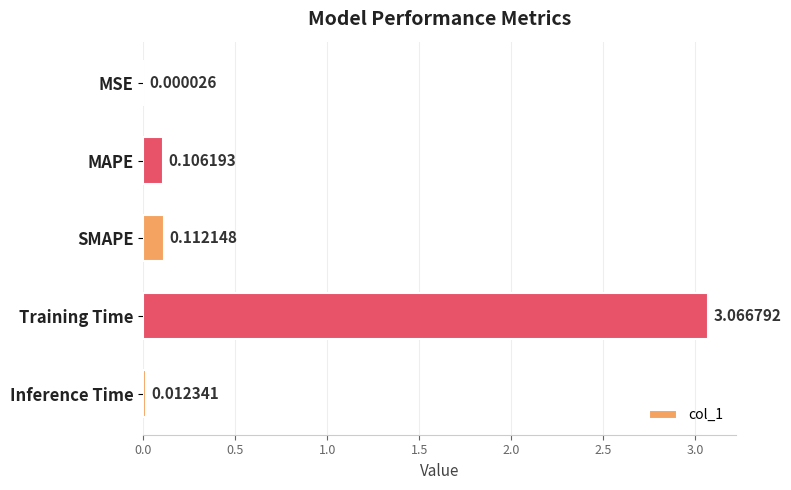

Are the bars horizontal?

Yes